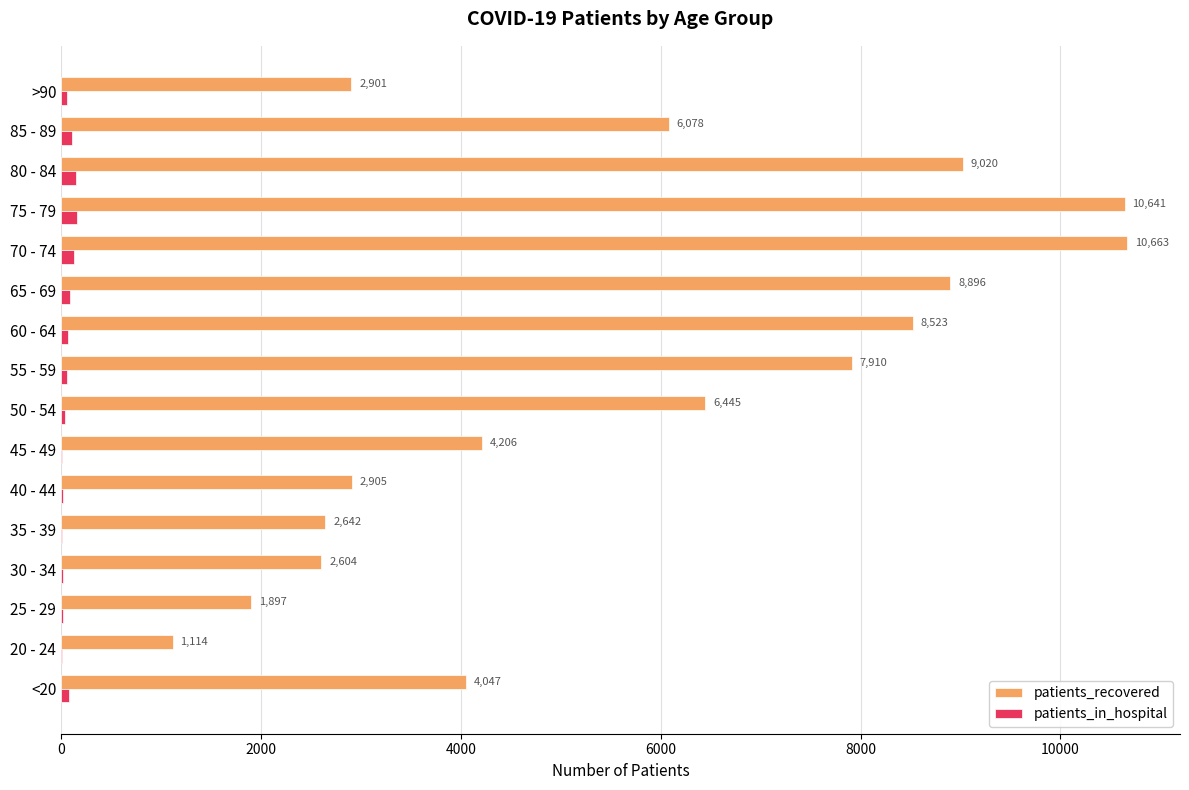

What is the sum of the patients_recovered values at 55 - 59 and 35 - 39?

10552